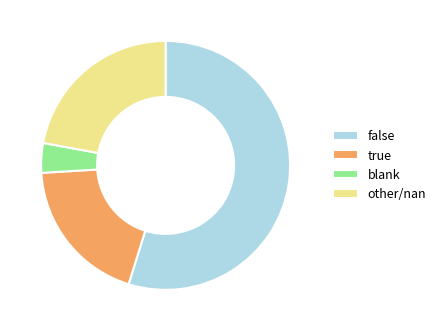

Do true and other/nan together represent more than half of the pie?

No